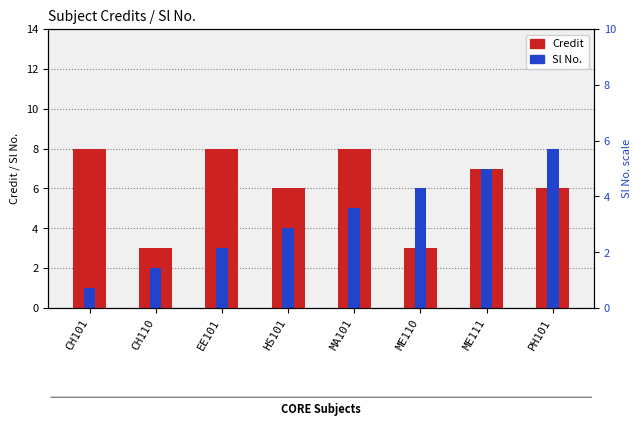

What is the total value across all series at ME111?

14